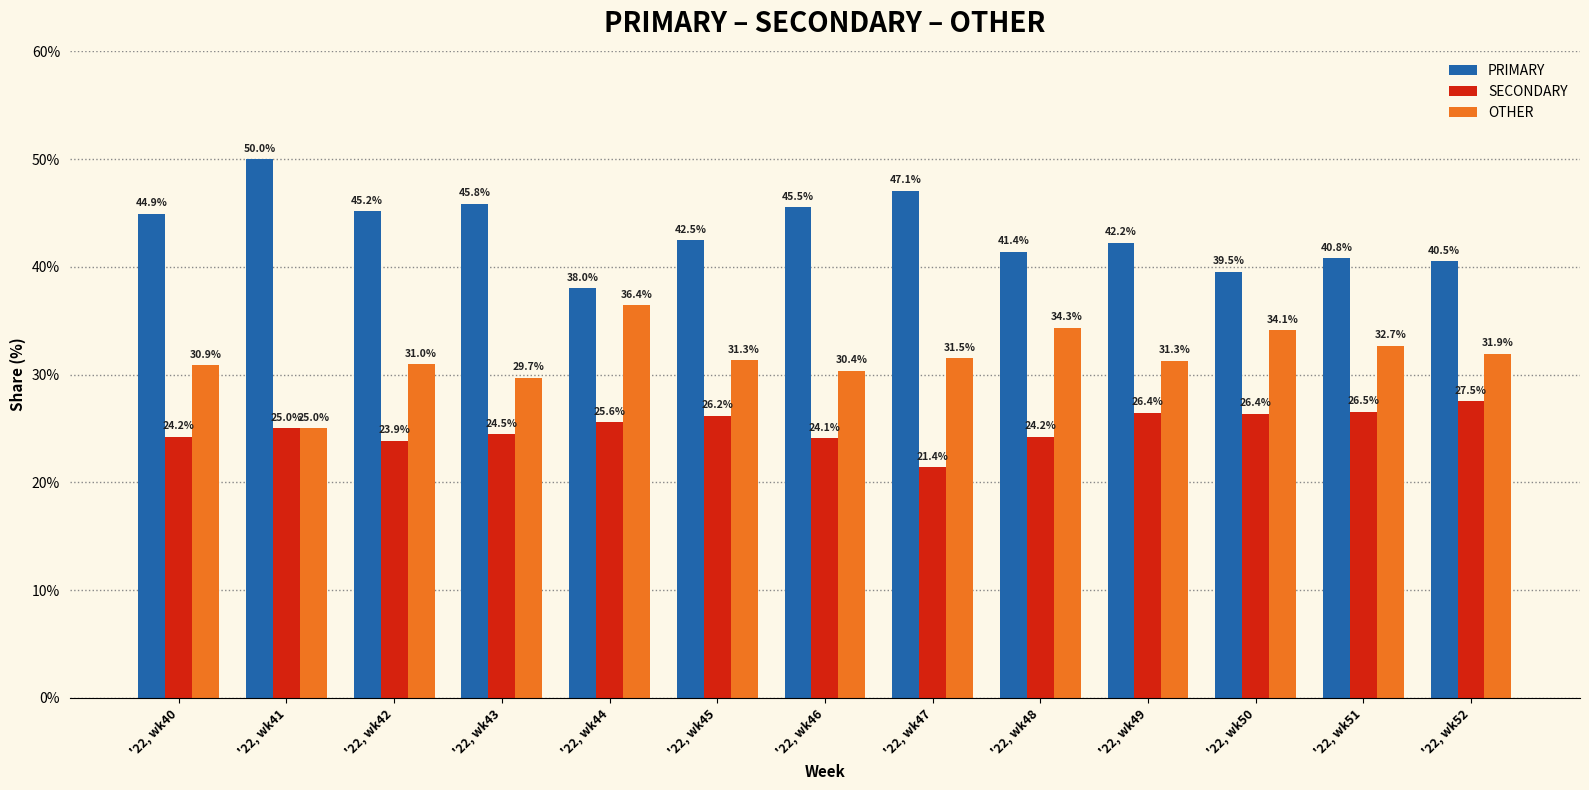

What is the sum of the SECONDARY values at '22, wk49 and '22, wk47?

47.8